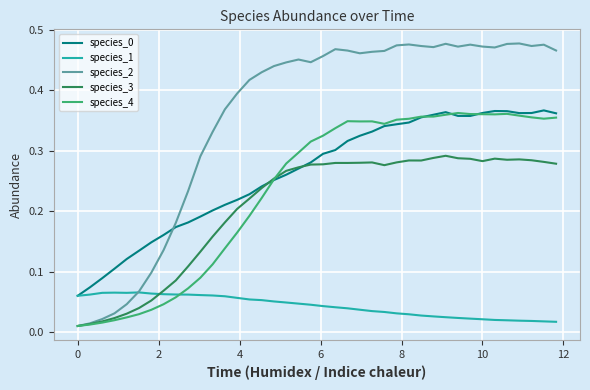

How many intersections are there between species_3 and species_1?

1